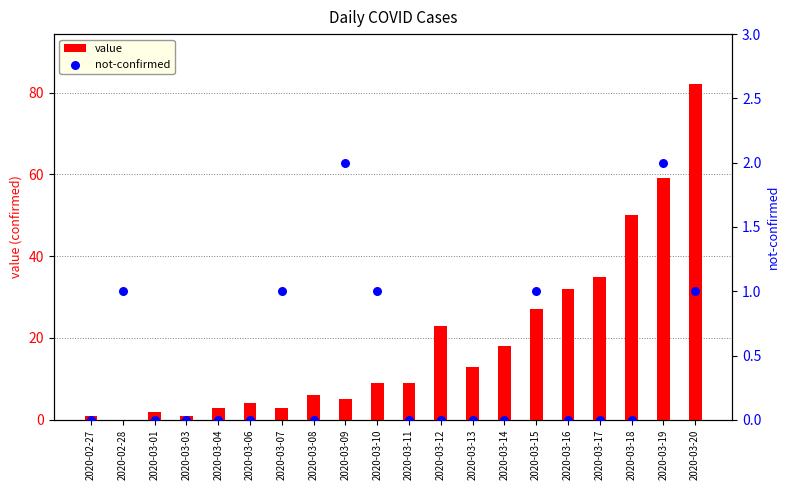

Which series contains the highest Y value?

value